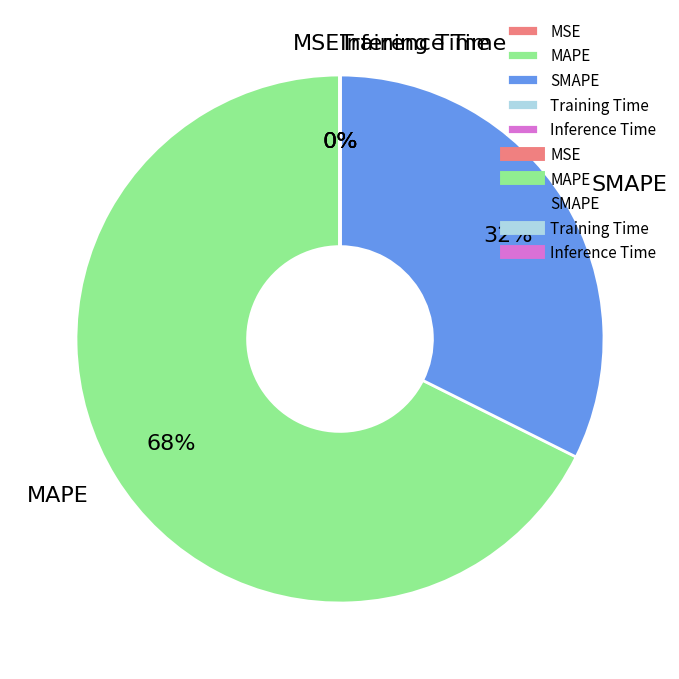

Is it true that SMAPE is 20% of the pie?

False